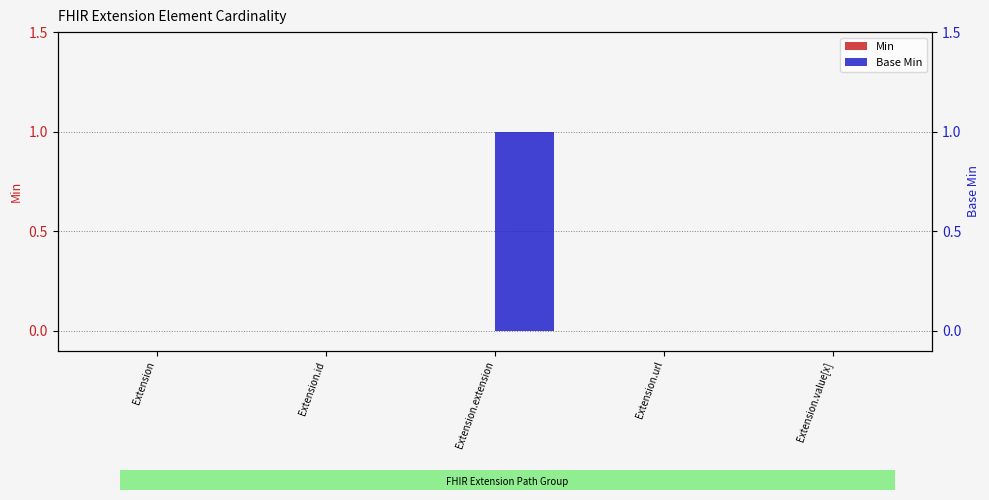

Between Extension.extension and Extension, which is larger?

Extension.extension